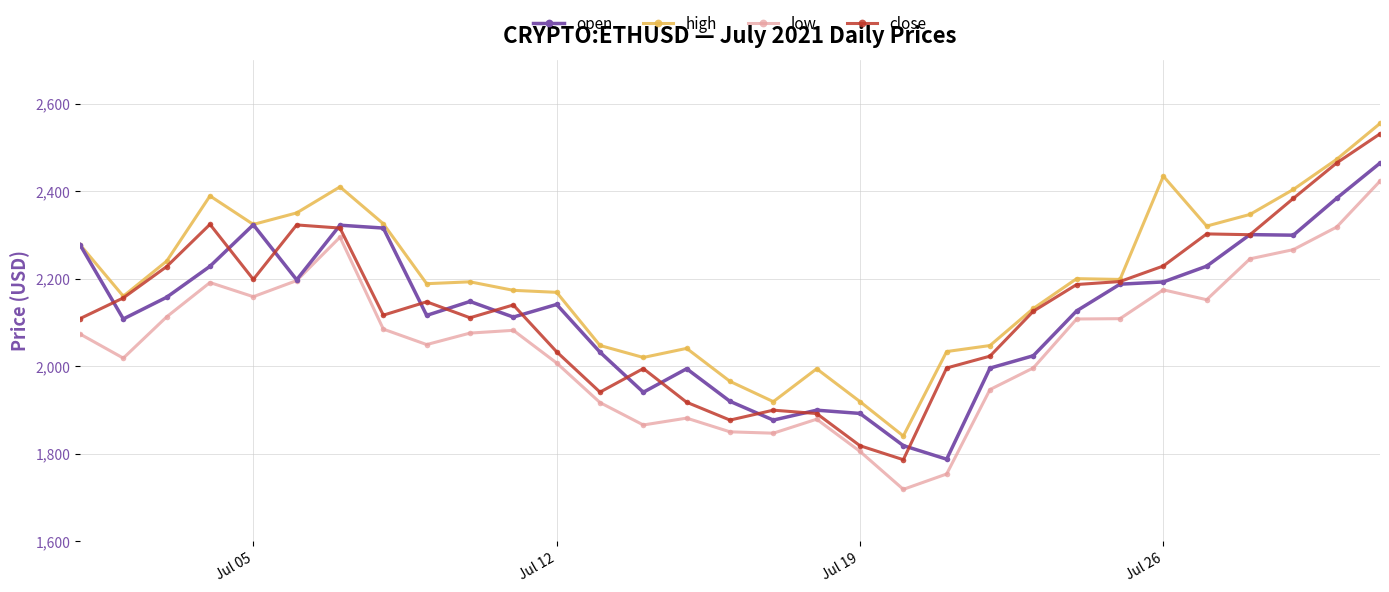

True or false: low and high intersect in this chart.

False